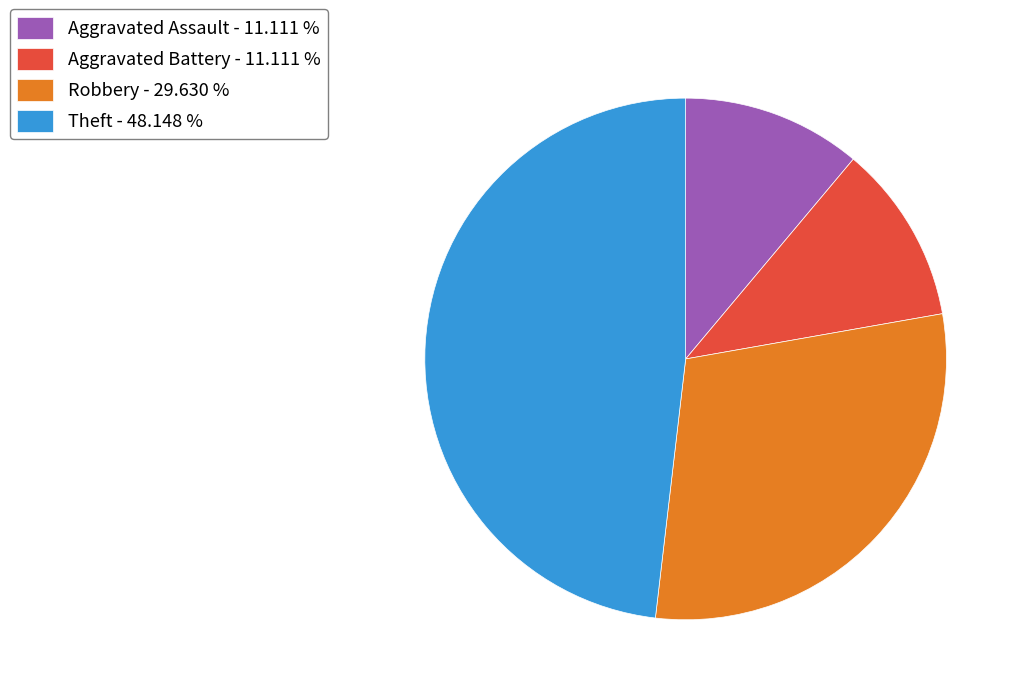

Count the number of slices in the pie.

4